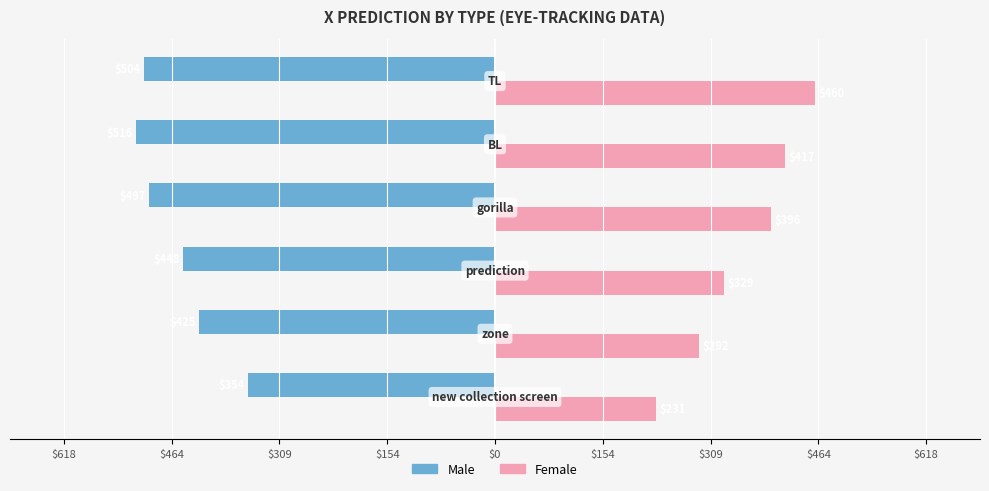

What are all the series names shown in the legend?

Male, Female